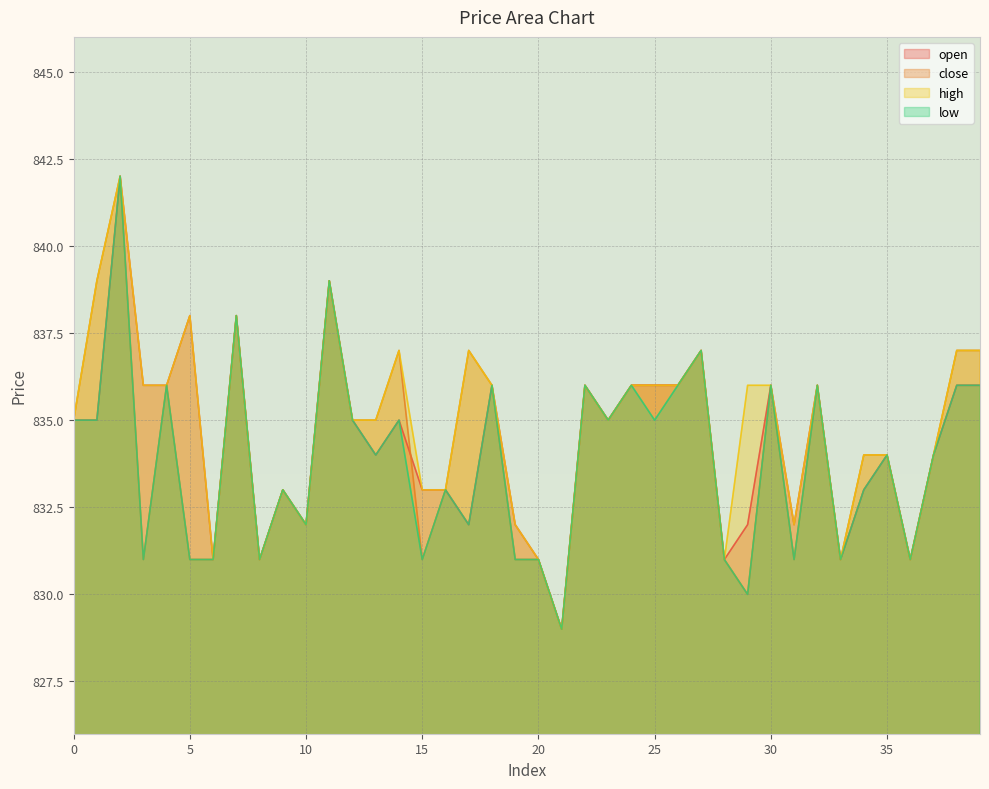

What is the value of the high point at the 10th from the left?

833